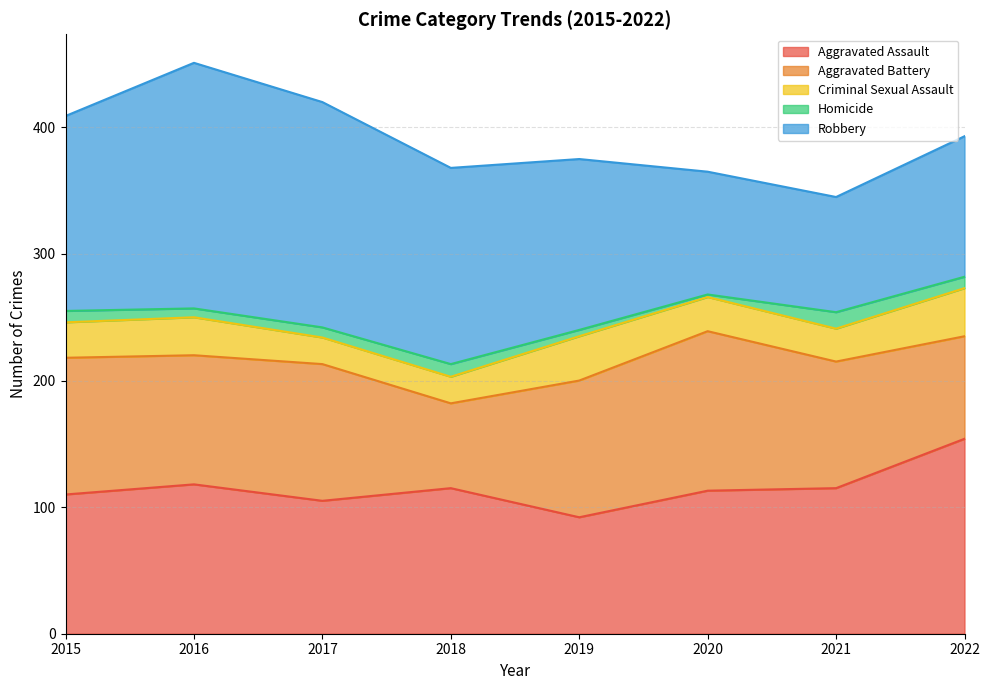

What is the greatest value displayed?

194